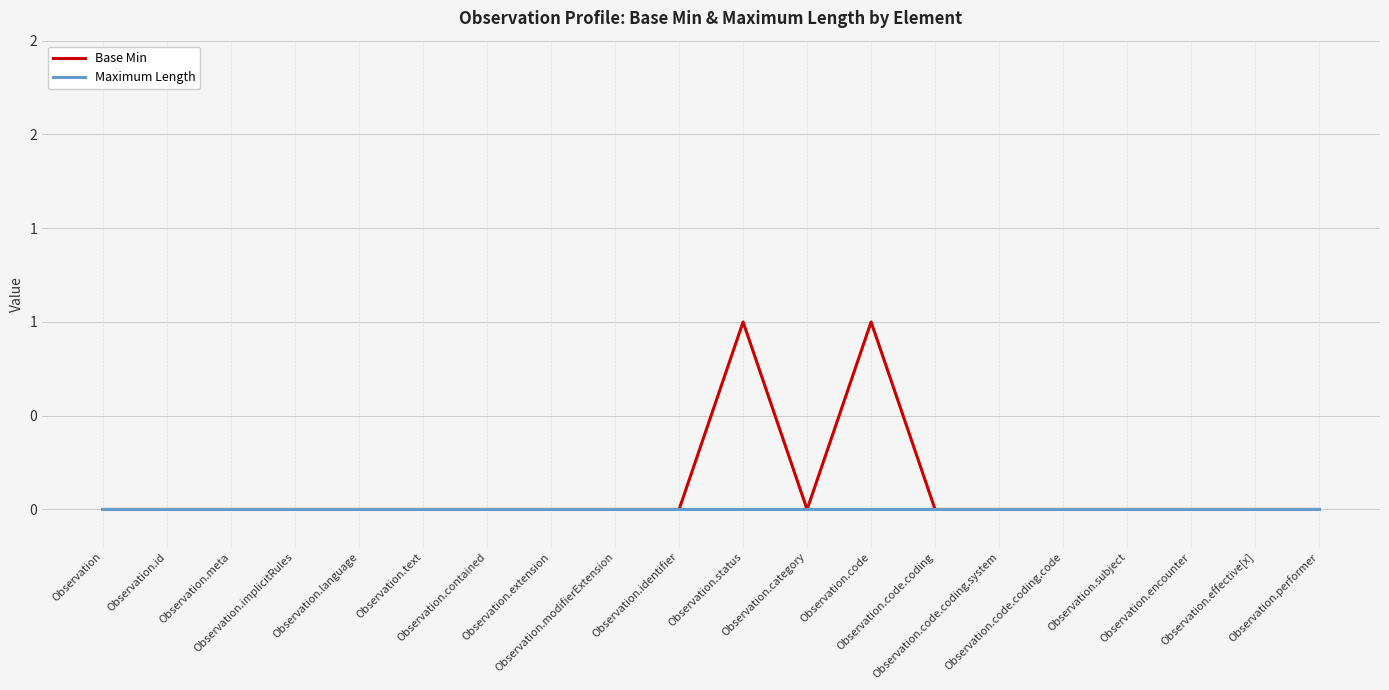

Rank the series at Observation.category from highest to lowest value.

Base Min, Maximum Length